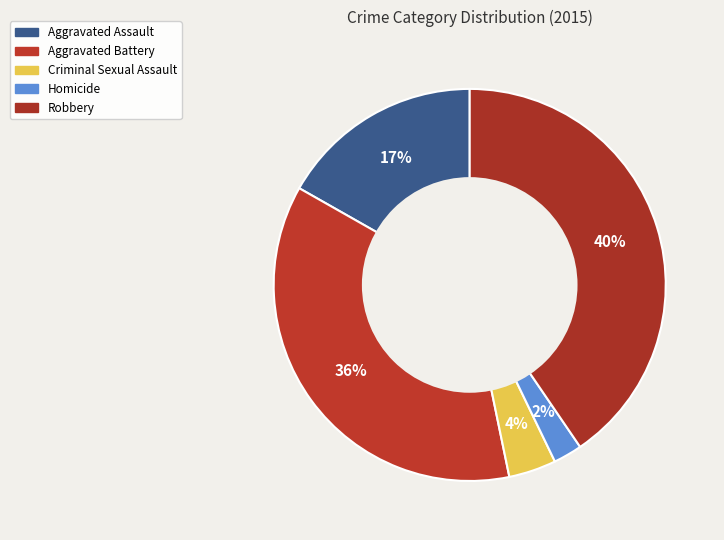

What is the smallest slice in the pie chart?

Homicide